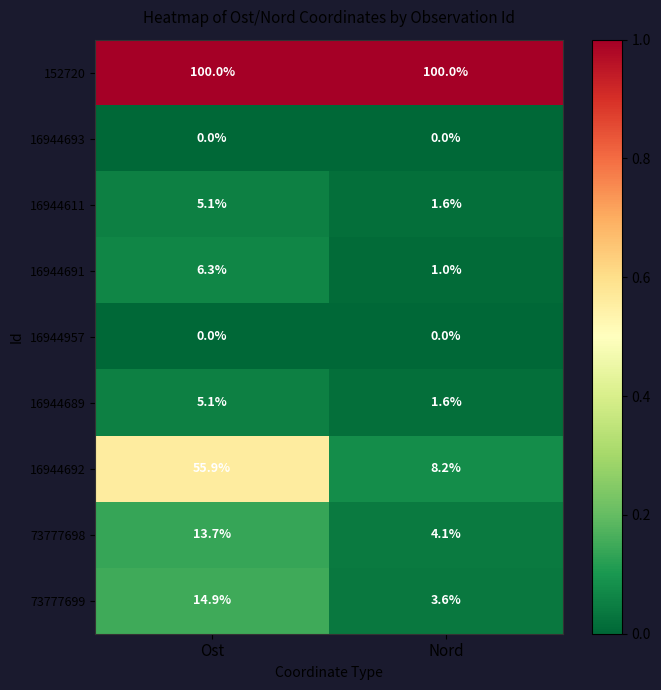

Which series has the largest range (max minus min)?

16944692